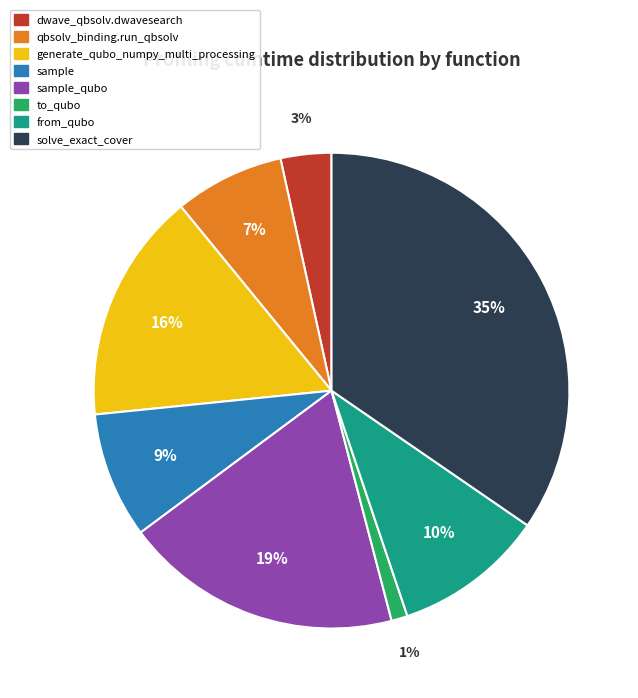

Is there a majority slice in this chart?

No